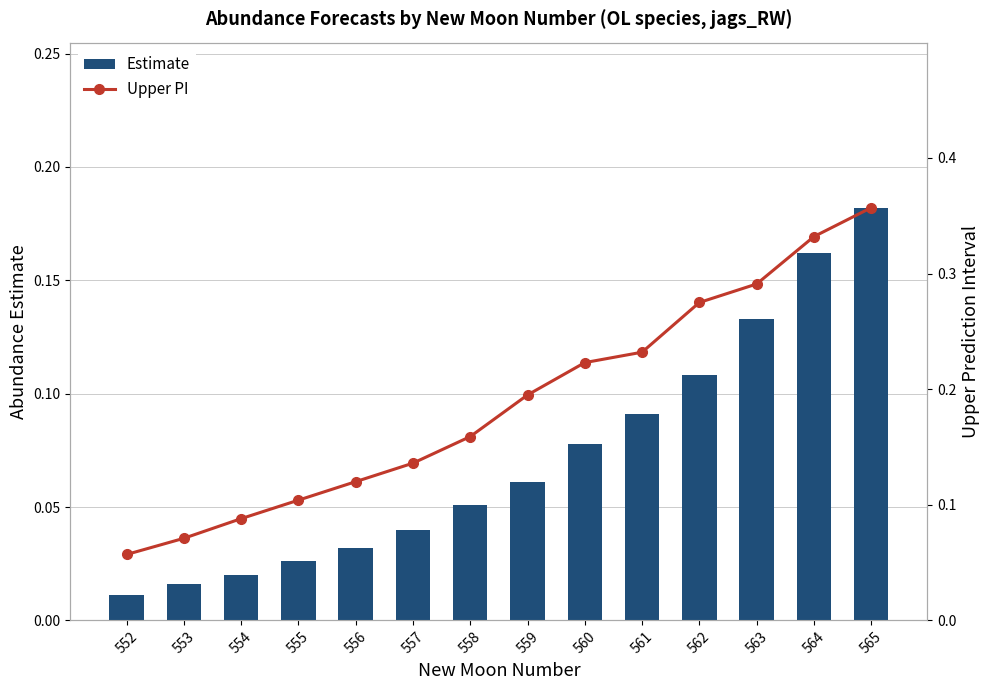

The value of Upper PI at 562 is 0.3. True or false?

True